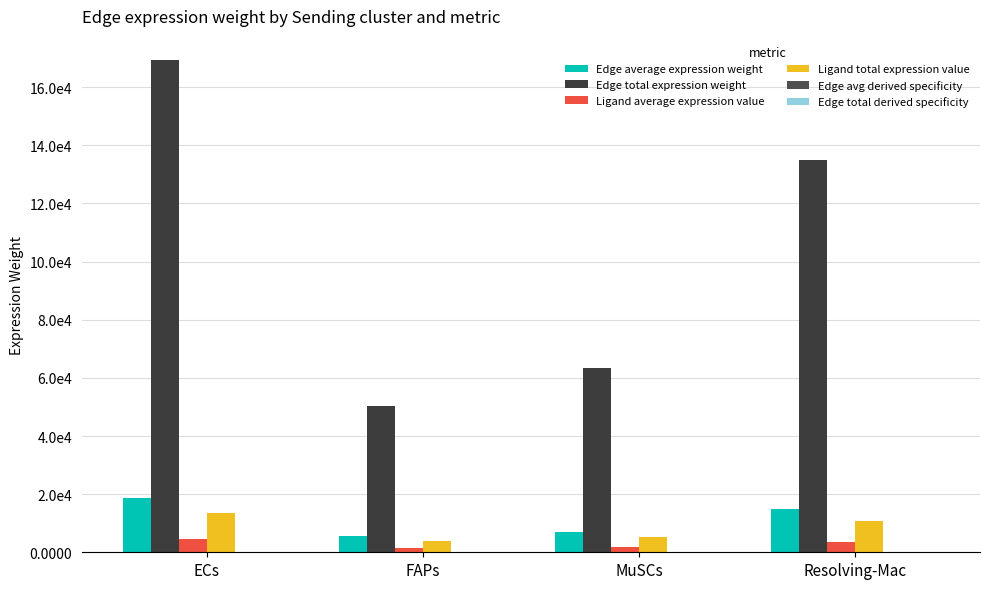

What position from the right is ECs?

4